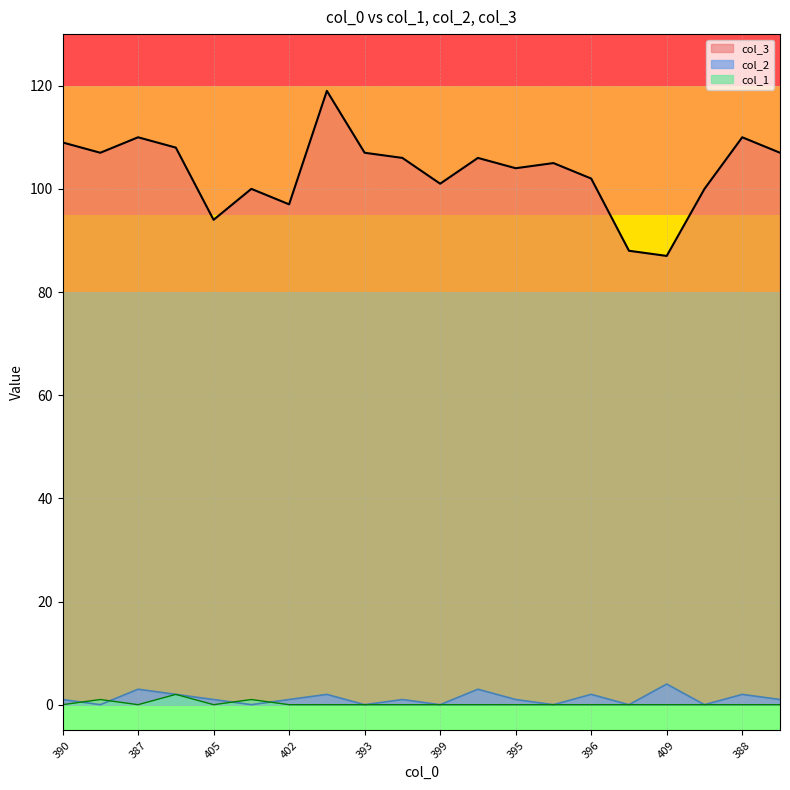

What is the average value of the col_3 series?

103